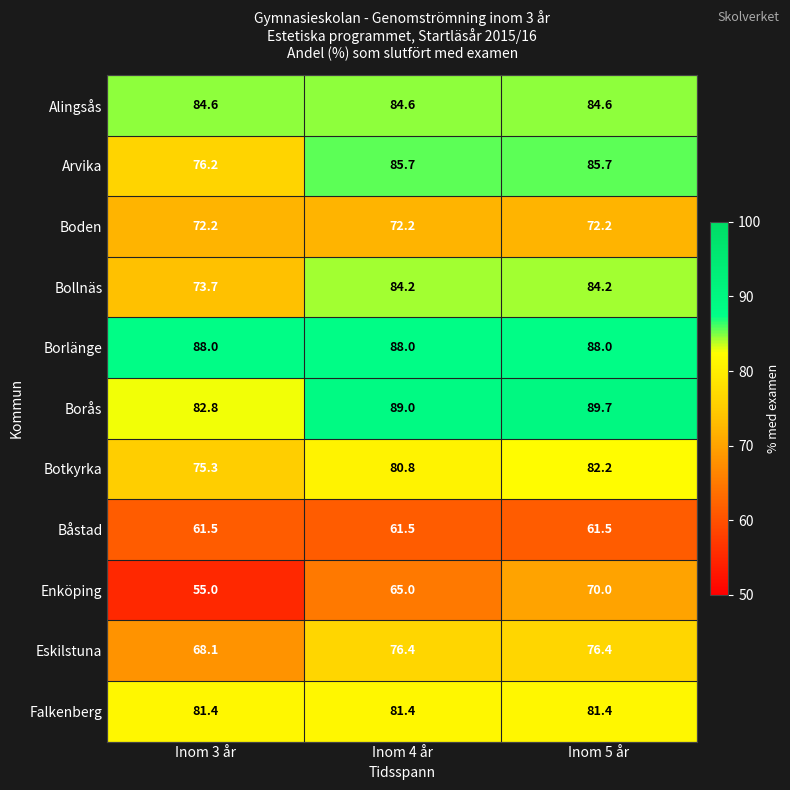

At Inom 4 år, list the series in order from largest to smallest.

Borås, Borlänge, Arvika, Alingsås, Bollnäs, Falkenberg, Botkyrka, Eskilstuna, Boden, Enköping, Båstad